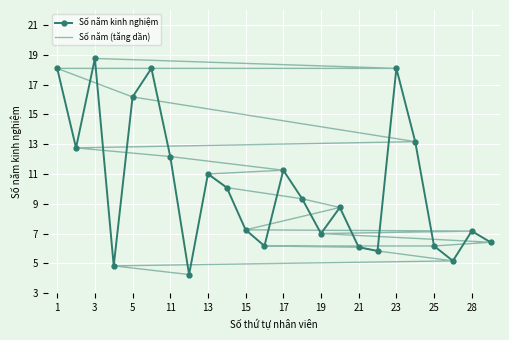

True or false: Số năm kinh nghiệm has more than 1 points higher than both neighbors.

True